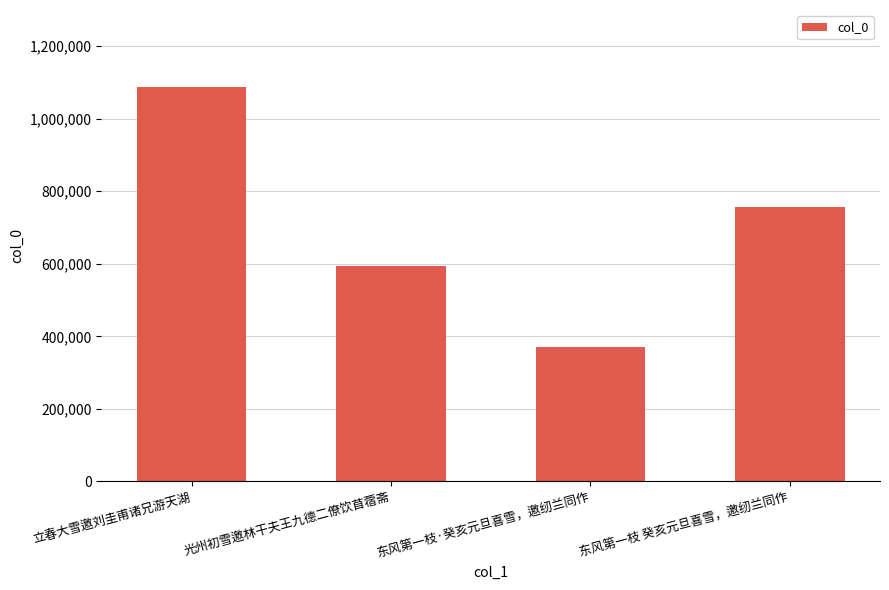

Reading left to right, extract all data points from this chart.

1088219	592801	369178	757283